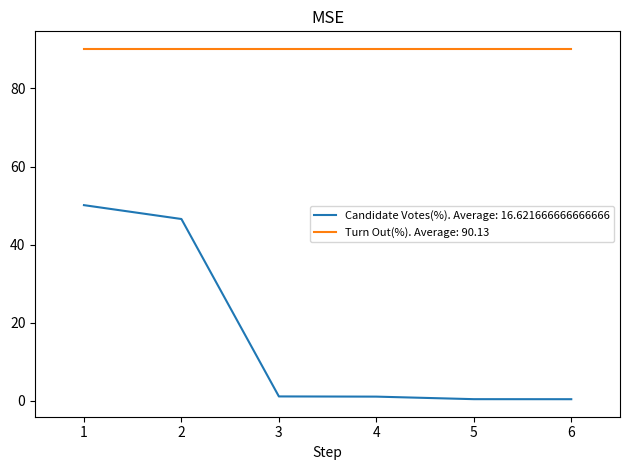

What is the difference between the highest and lowest values at 2?

43.6